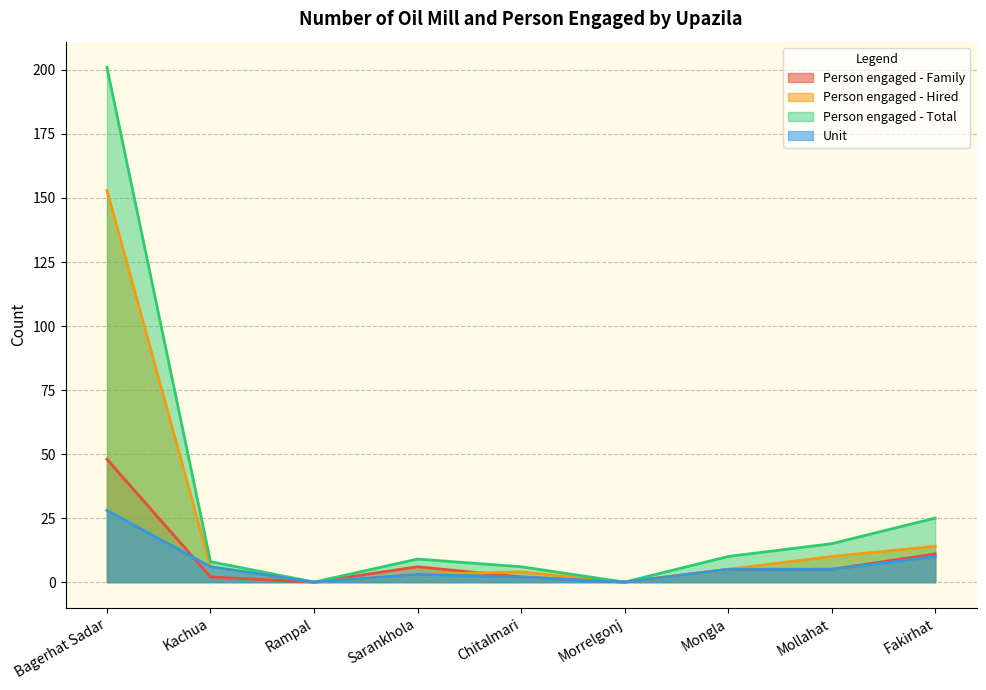

What is the label of the 8th point from the right?

Kachua